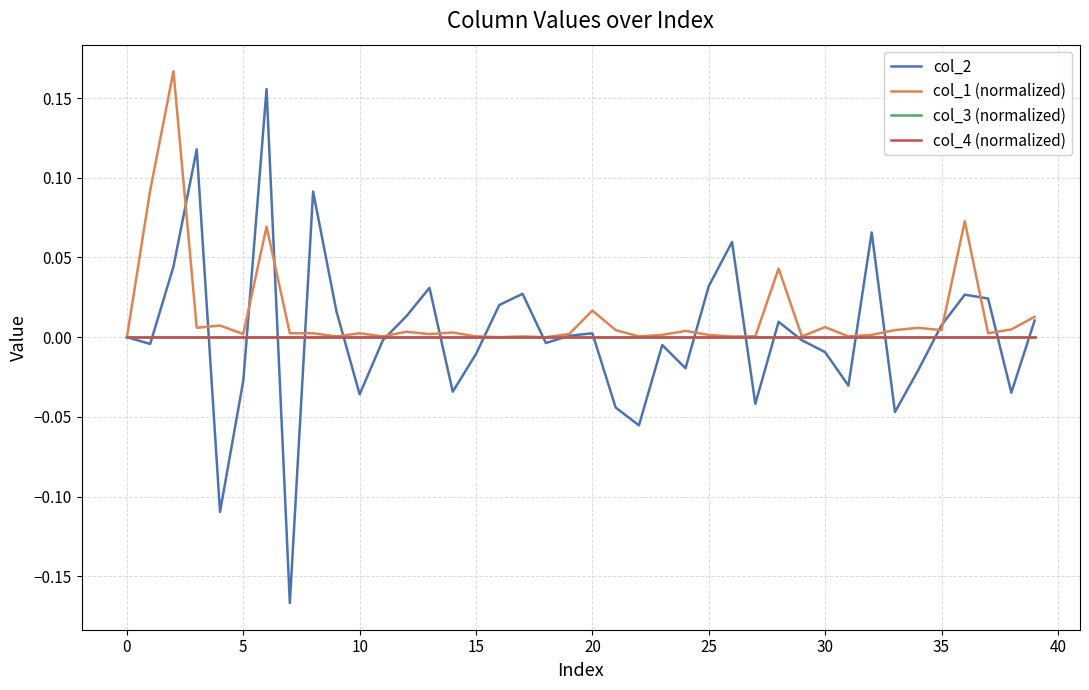

Is this an area chart (filled region under the line)?

No